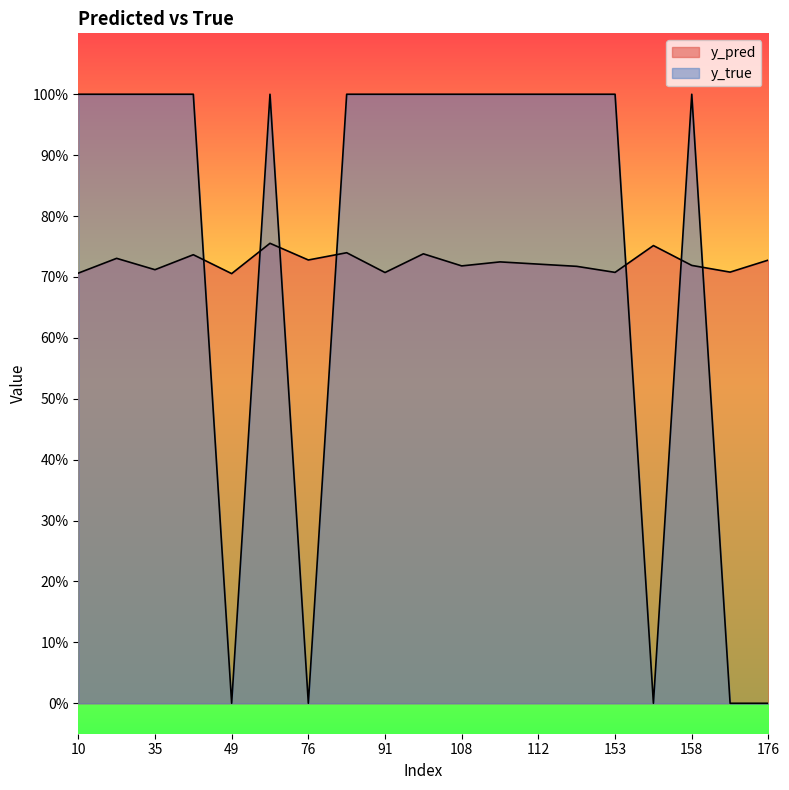

How many times do y_pred and y_true cross each other?

7